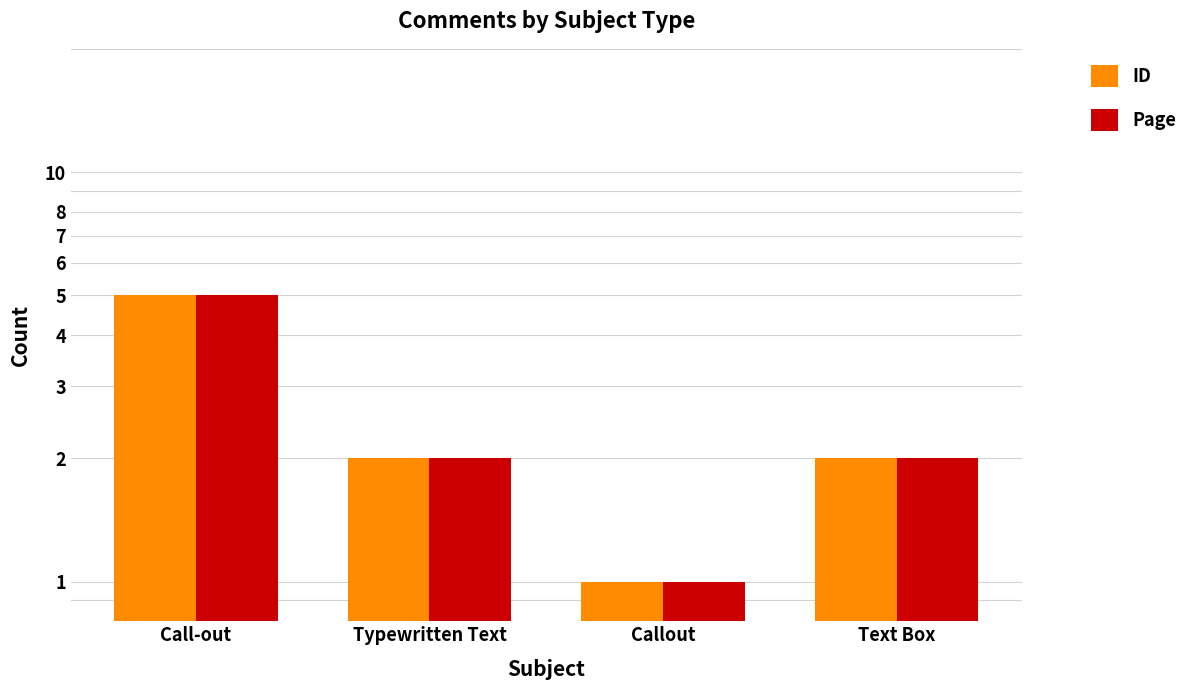

Between Typewritten Text and Text Box, which series saw the biggest shift?

ID